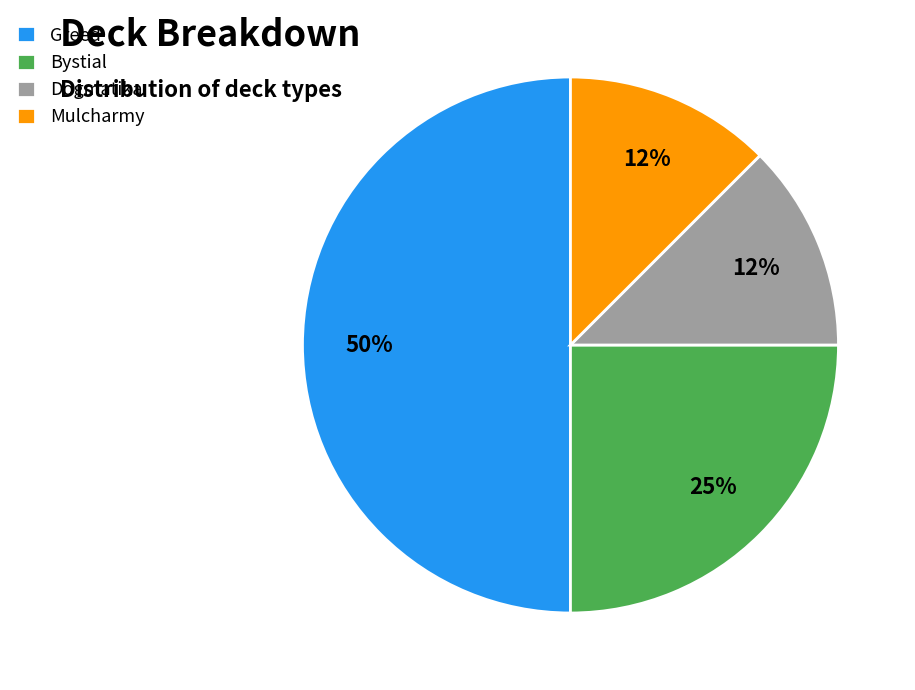

Does Bystial represent more than half of the total?

No